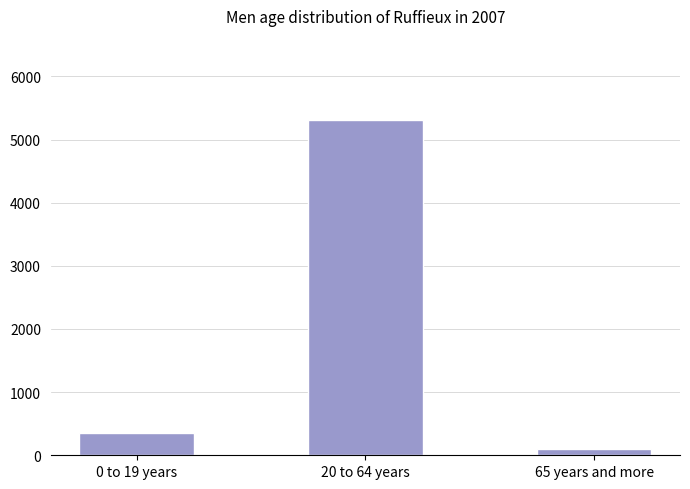

What is the label of the 3rd bar from the right?

0 to 19 years